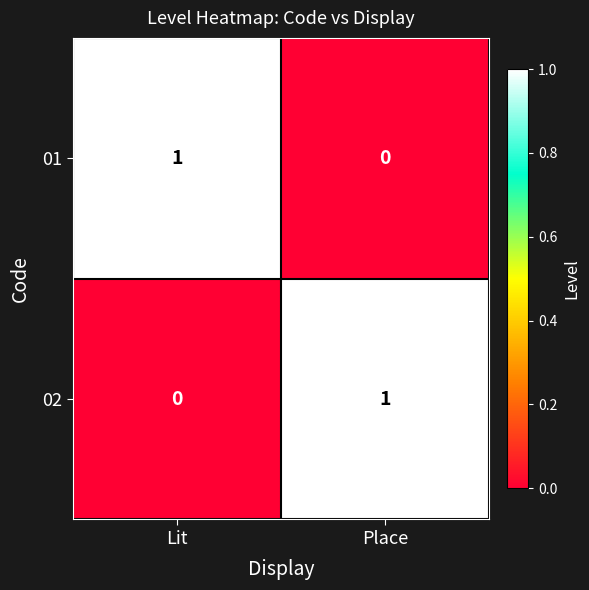

The 01 series shows 1 at Lit. True or false?

True